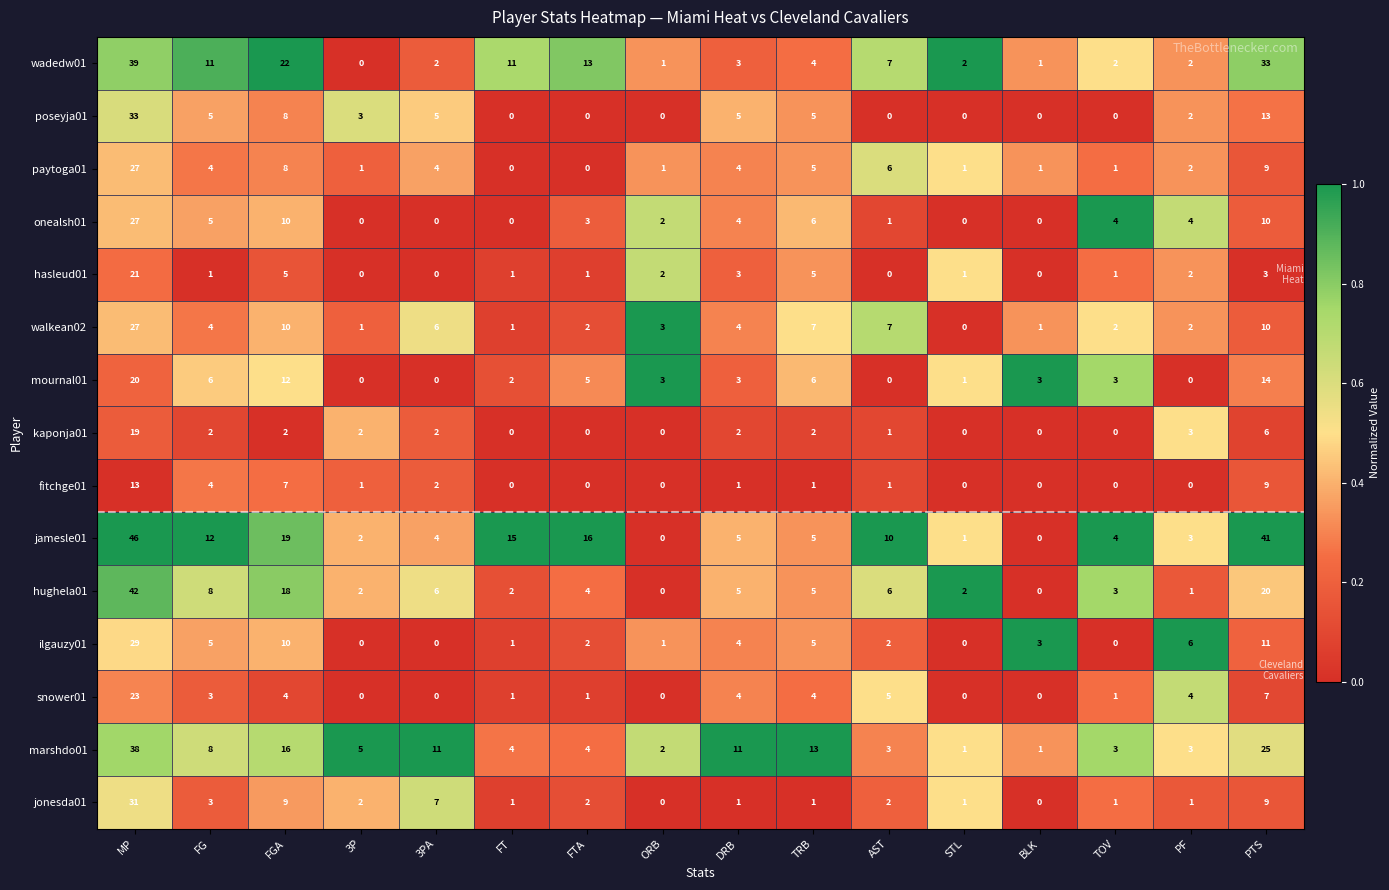

What is the total value across all series at ORB?

15